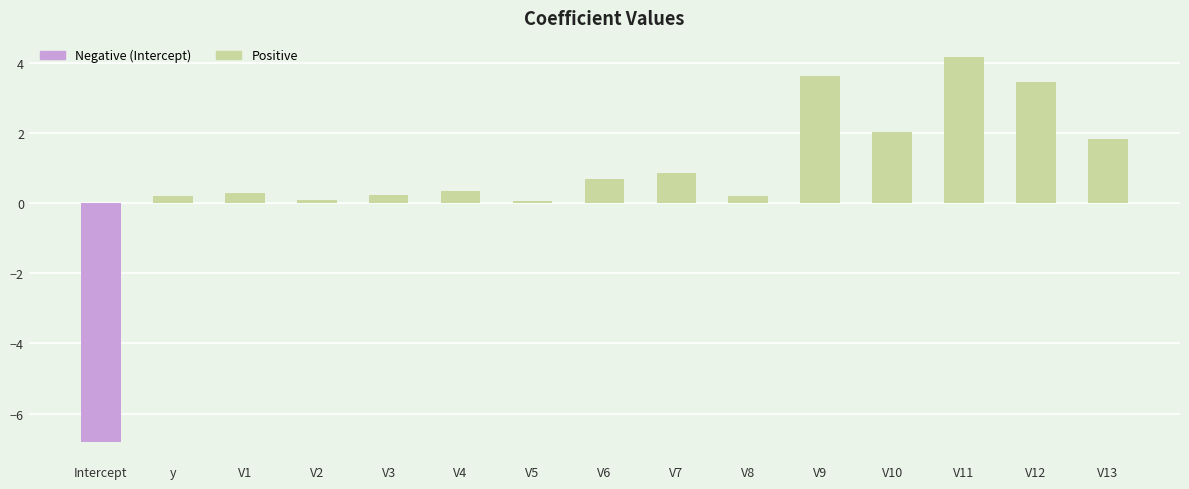

What is the difference between the second highest and minimum values?

10.4